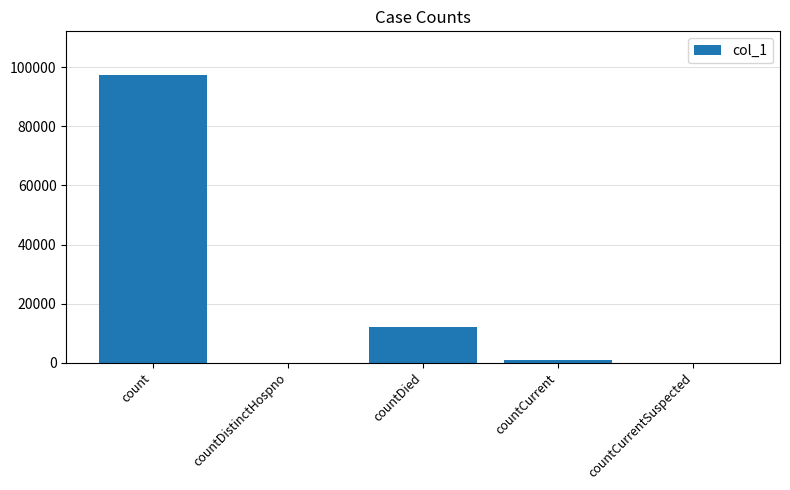

Count the number of data series in this chart.

1